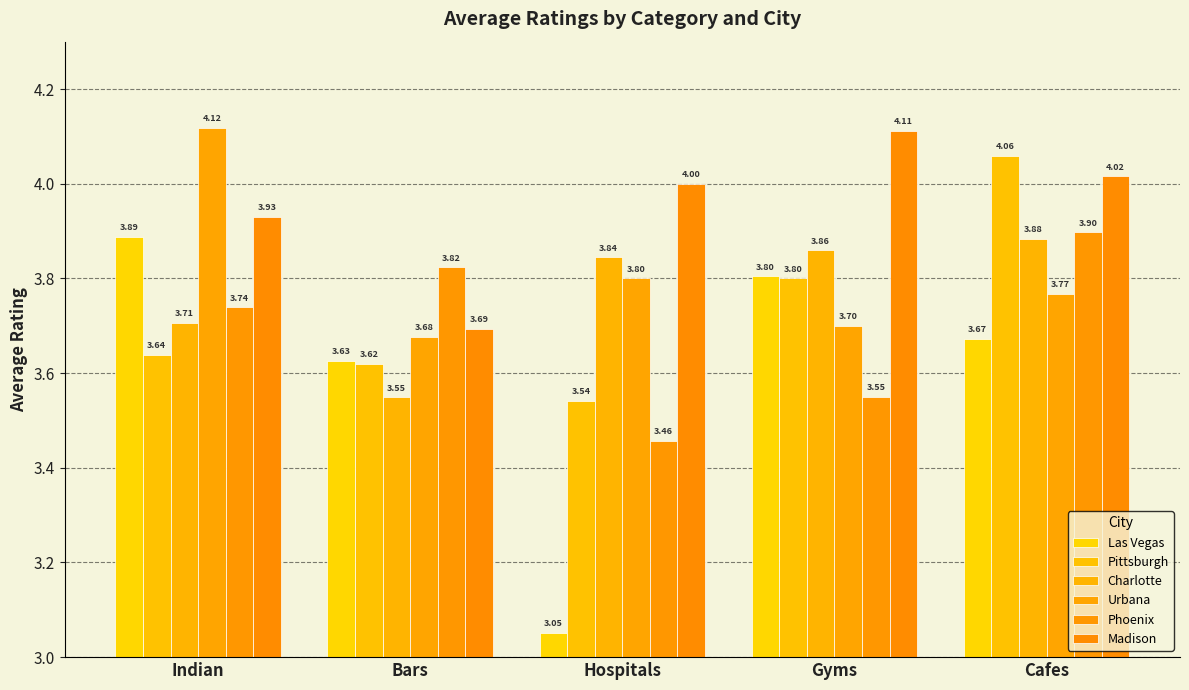

Rank the series at Cafes from highest to lowest value.

Pittsburgh, Madison, Phoenix, Charlotte, Urbana, Las Vegas